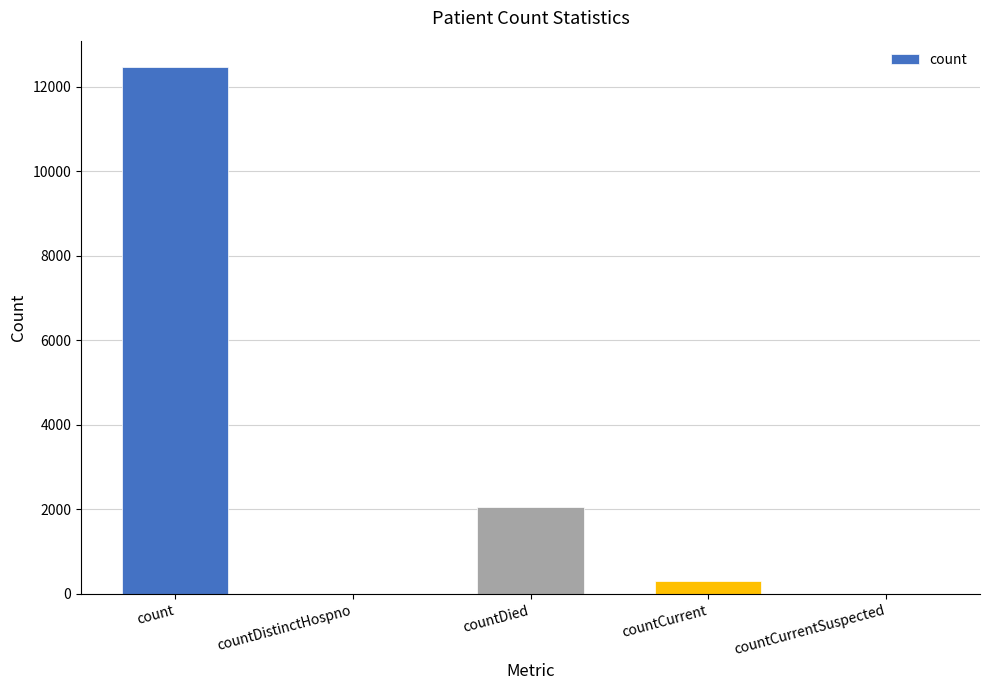

What is the sum of all values?

14843